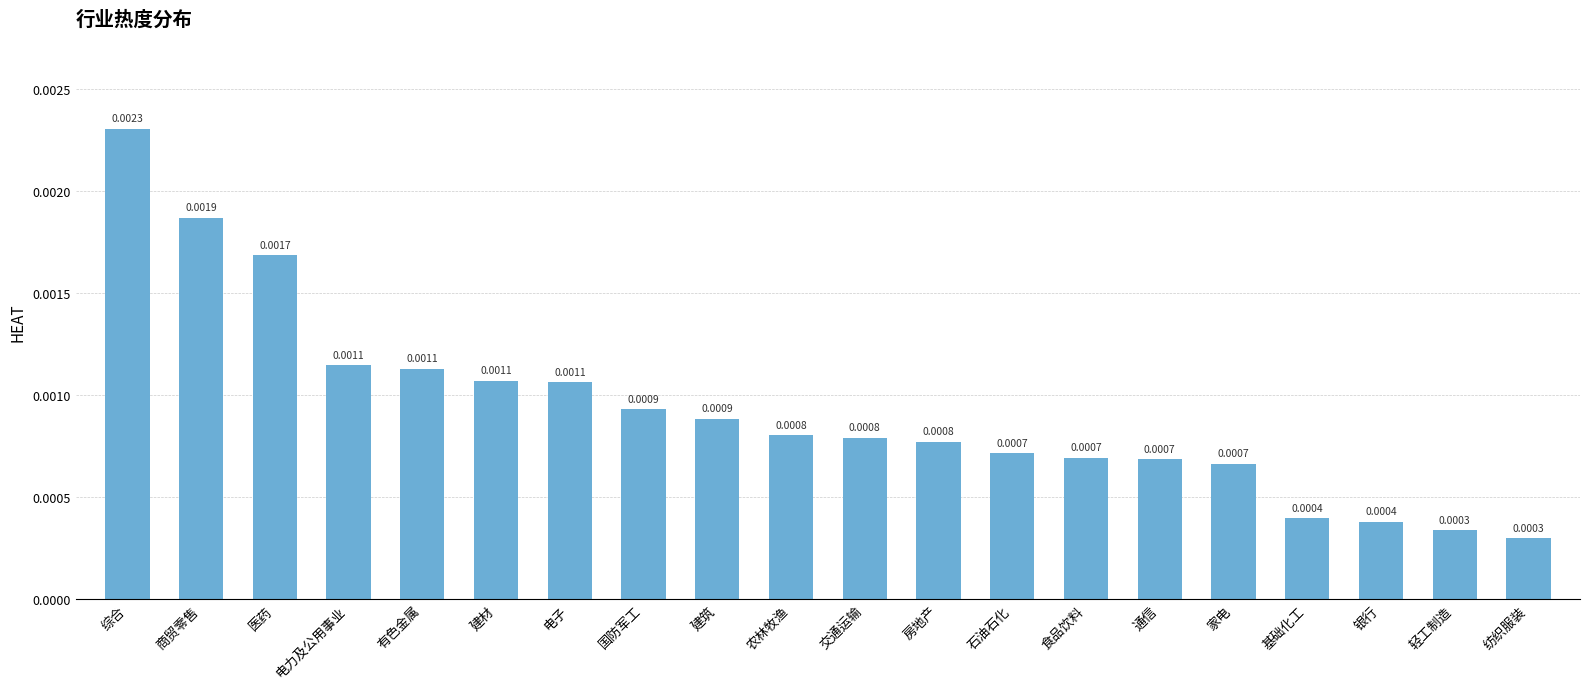

What position from the right is 纺织服装?

1